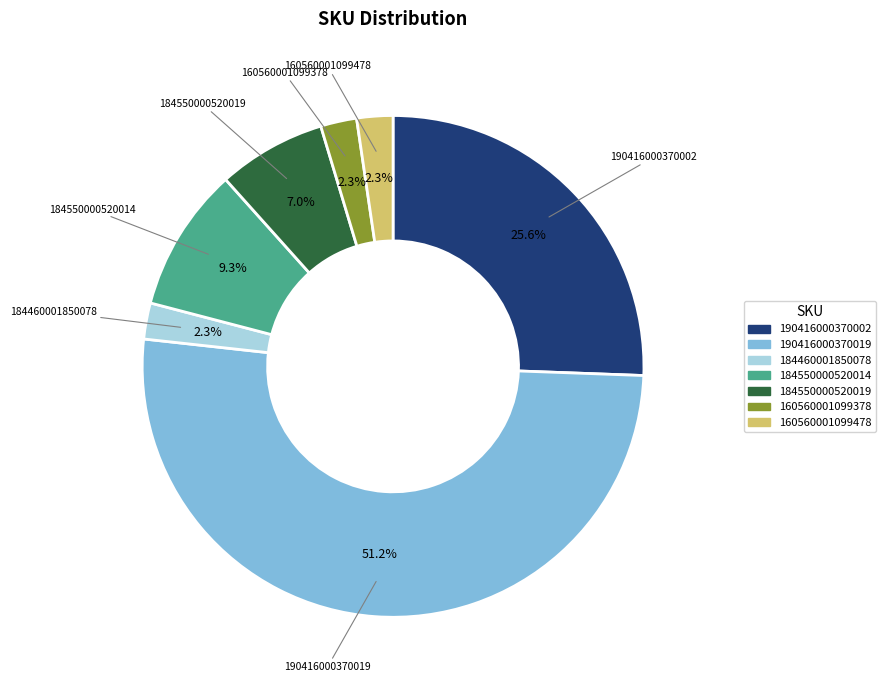

The 190416000370019 slice represents 64% of the pie. True or false?

False